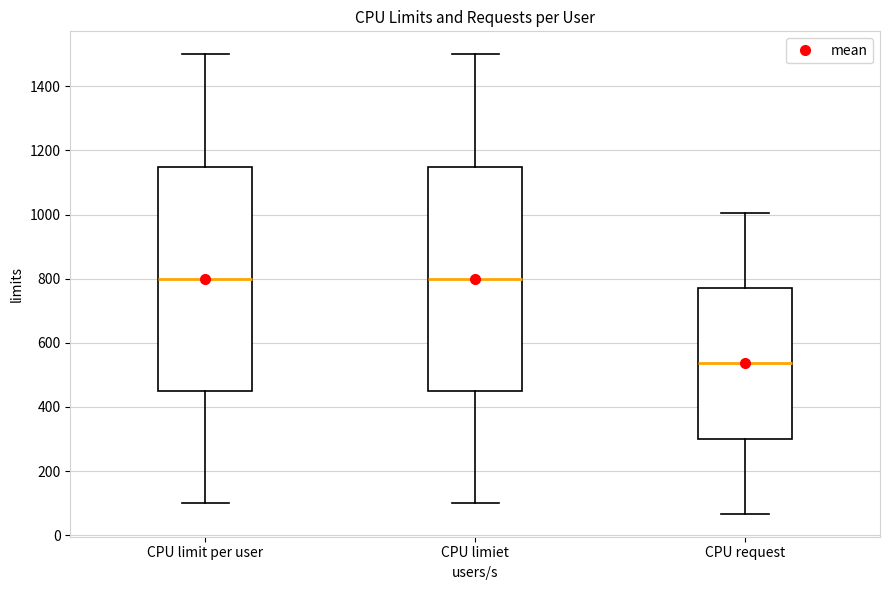

Where does the median line of the box for CPU request sit on the y-axis? The values are not printed on the chart, so give them approximately, as read against the axis.

540